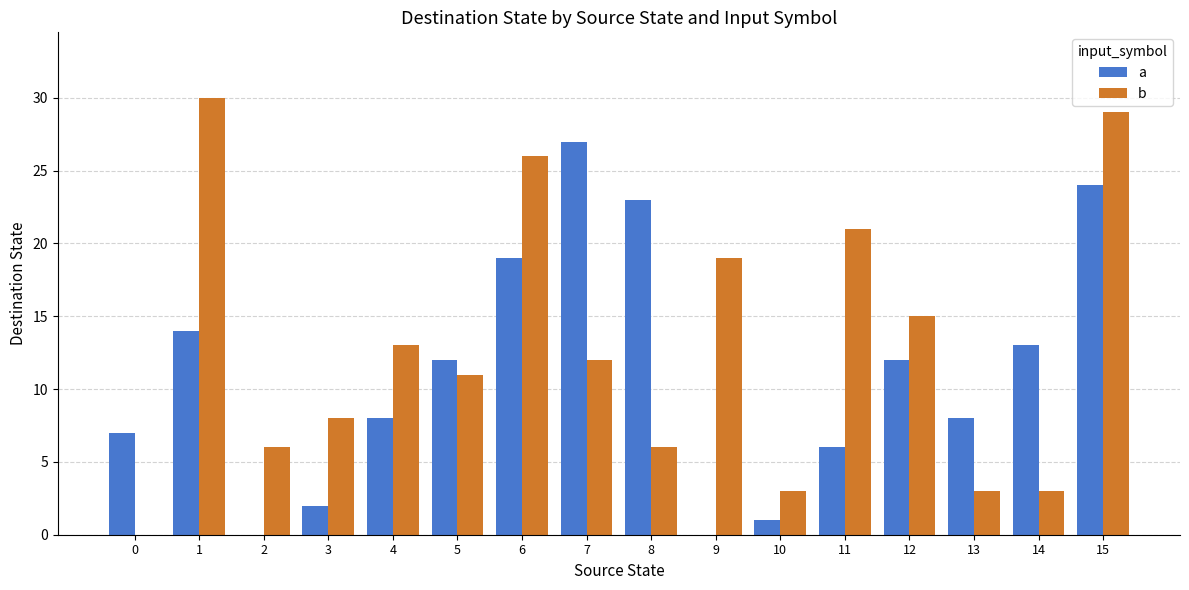

What is the sum of all b values?

205